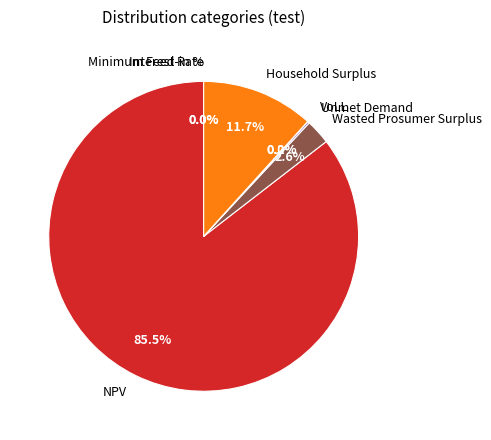

Does NPV represent more than half of the total?

Yes